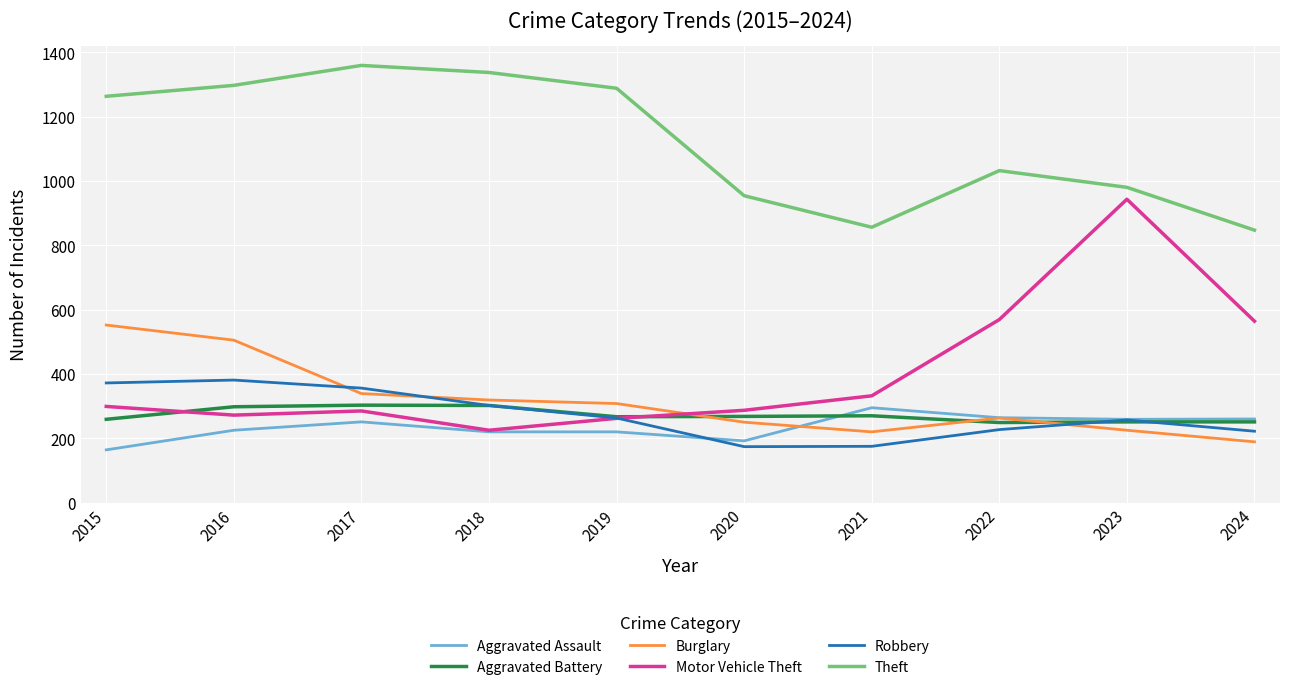

Which series changed the most between 2017 and 2024?

Theft